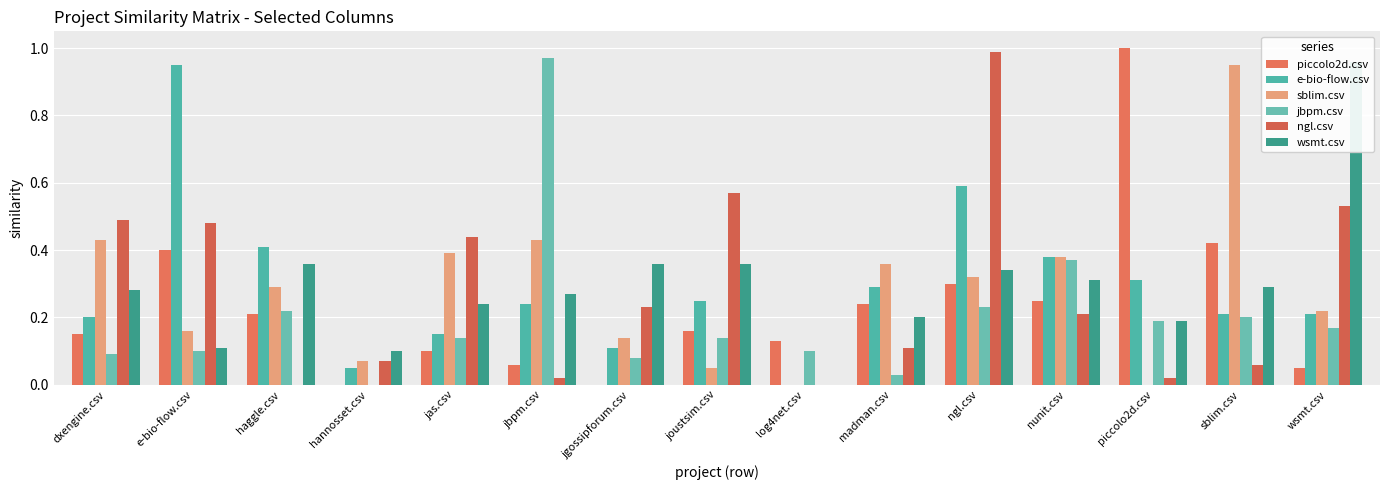

Reading left to right, what are all the values shown in this chart?

piccolo2d.csv: dxengine.csv=0.1	e-bio-flow.csv=0.4	haggle.csv=0.2	hannosset.csv=0.0	jas.csv=0.1	jbpm.csv=0.1	jgossipforum.csv=0.0	joustsim.csv=0.2	log4net.csv=0.1	madman.csv=0.2	ngl.csv=0.3	nunit.csv=0.2	piccolo2d.csv=1.0	sblim.csv=0.4	wsmt.csv=0.1
e-bio-flow.csv: dxengine.csv=0.2	e-bio-flow.csv=0.9	haggle.csv=0.4	hannosset.csv=0.1	jas.csv=0.1	jbpm.csv=0.2	jgossipforum.csv=0.1	joustsim.csv=0.2	log4net.csv=0.0	madman.csv=0.3	ngl.csv=0.6	nunit.csv=0.4	piccolo2d.csv=0.3	sblim.csv=0.2	wsmt.csv=0.2
sblim.csv: dxengine.csv=0.4	e-bio-flow.csv=0.2	haggle.csv=0.3	hannosset.csv=0.1	jas.csv=0.4	jbpm.csv=0.4	jgossipforum.csv=0.1	joustsim.csv=0.1	log4net.csv=0.0	madman.csv=0.4	ngl.csv=0.3	nunit.csv=0.4	piccolo2d.csv=0.0	sblim.csv=0.9	wsmt.csv=0.2
jbpm.csv: dxengine.csv=0.1	e-bio-flow.csv=0.1	haggle.csv=0.2	hannosset.csv=0.0	jas.csv=0.1	jbpm.csv=1.0	jgossipforum.csv=0.1	joustsim.csv=0.1	log4net.csv=0.1	madman.csv=0.0	ngl.csv=0.2	nunit.csv=0.4	piccolo2d.csv=0.2	sblim.csv=0.2	wsmt.csv=0.2
ngl.csv: dxengine.csv=0.5	e-bio-flow.csv=0.5	haggle.csv=0.0	hannosset.csv=0.1	jas.csv=0.4	jbpm.csv=0.0	jgossipforum.csv=0.2	joustsim.csv=0.6	log4net.csv=0.0	madman.csv=0.1	ngl.csv=1.0	nunit.csv=0.2	piccolo2d.csv=0.0	sblim.csv=0.1	wsmt.csv=0.5
wsmt.csv: dxengine.csv=0.3	e-bio-flow.csv=0.1	haggle.csv=0.4	hannosset.csv=0.1	jas.csv=0.2	jbpm.csv=0.3	jgossipforum.csv=0.4	joustsim.csv=0.4	log4net.csv=0.0	madman.csv=0.2	ngl.csv=0.3	nunit.csv=0.3	piccolo2d.csv=0.2	sblim.csv=0.3	wsmt.csv=1.0